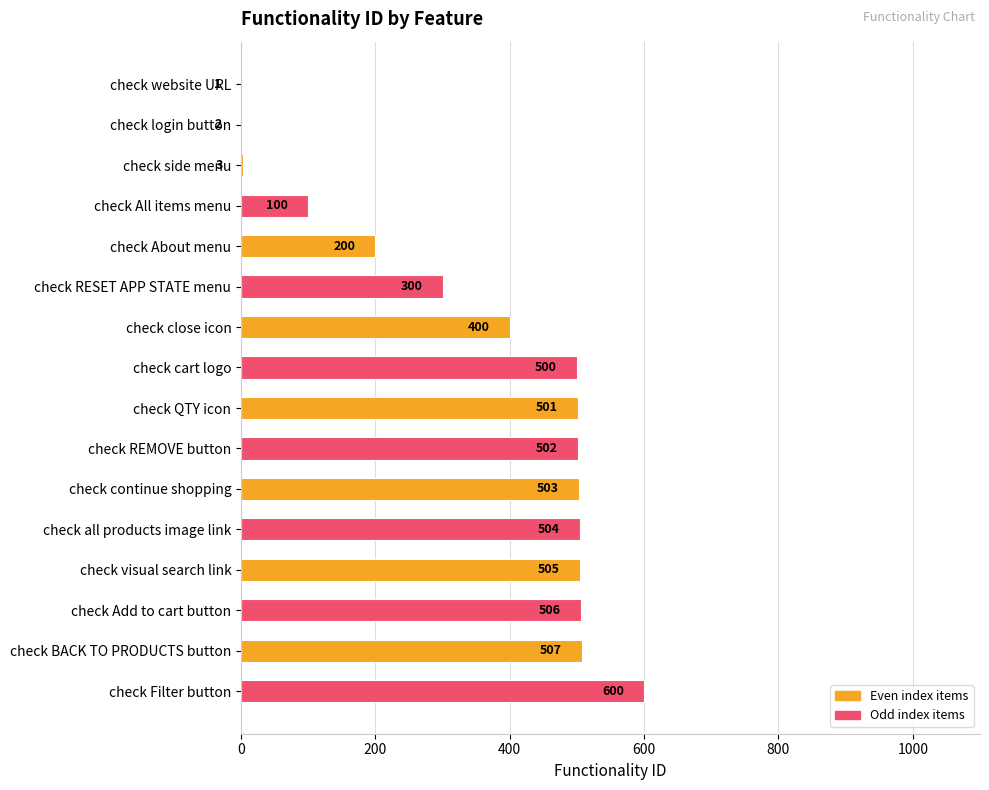

Where is the data nearest to the value 300?

check RESET APP STATE menu